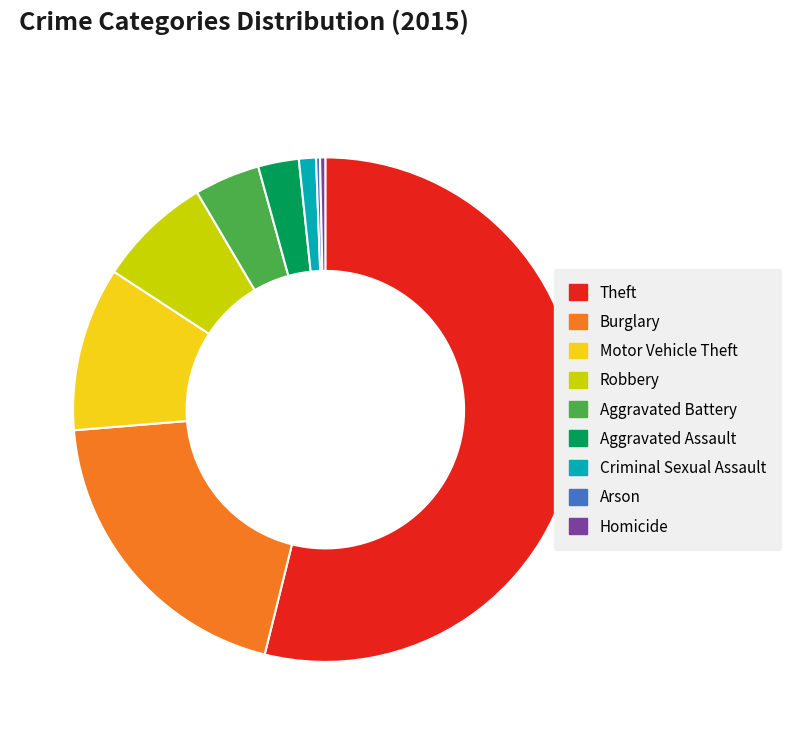

Does Theft represent more than half of the total?

Yes